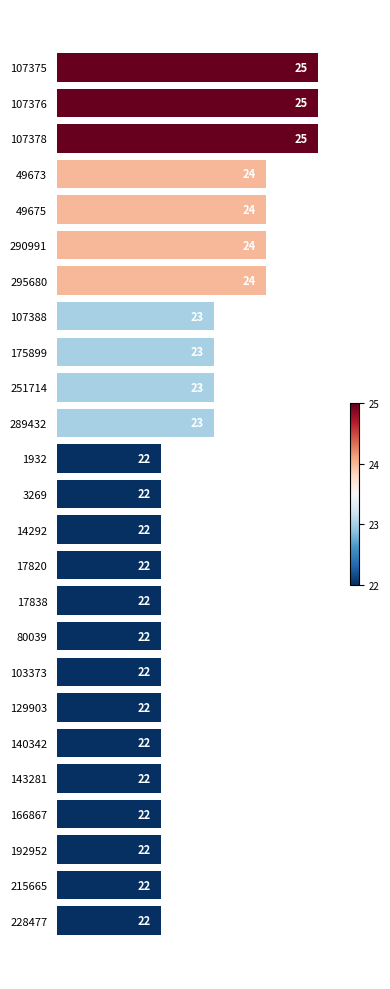

Between 215665 and 251714, which is larger?

251714